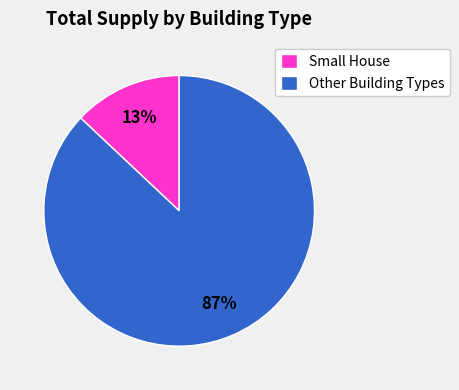

How many slices are in this pie chart?

2